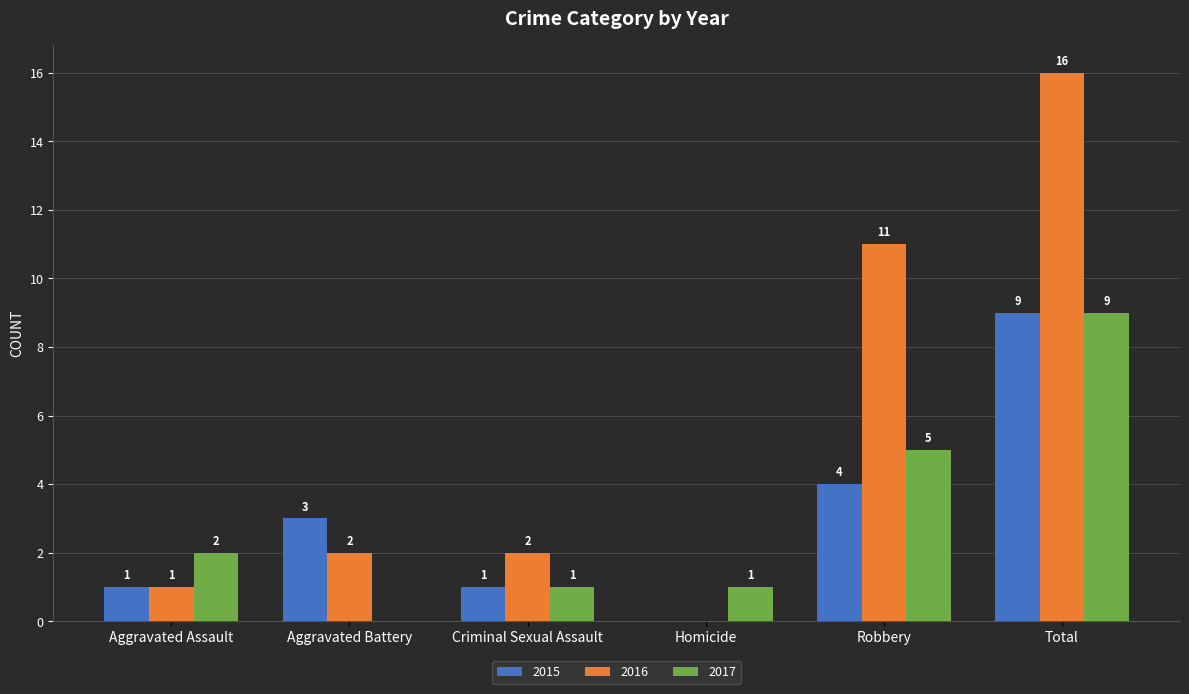

What is the sum of all 2017 values?

18